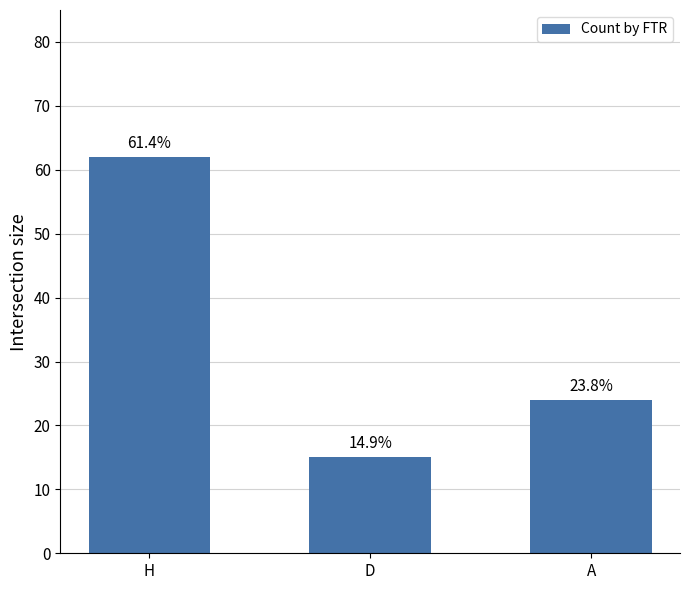

List the labels in order of value, smallest first.

D, A, H